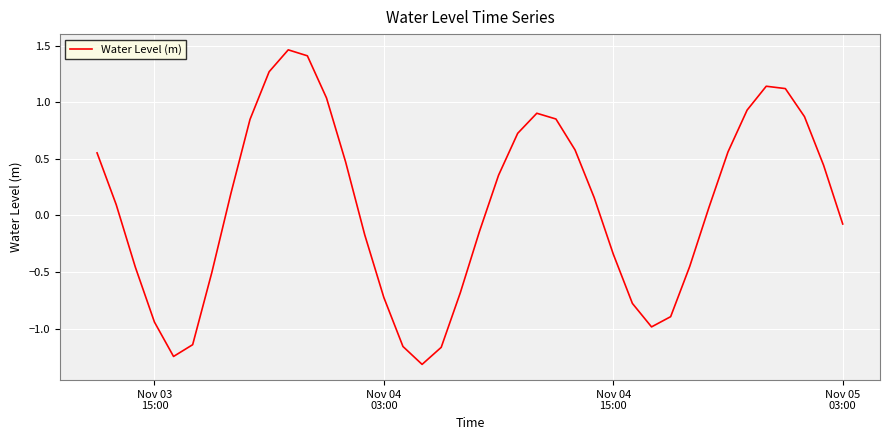

What is the difference between the maximum and minimum values?

2.8